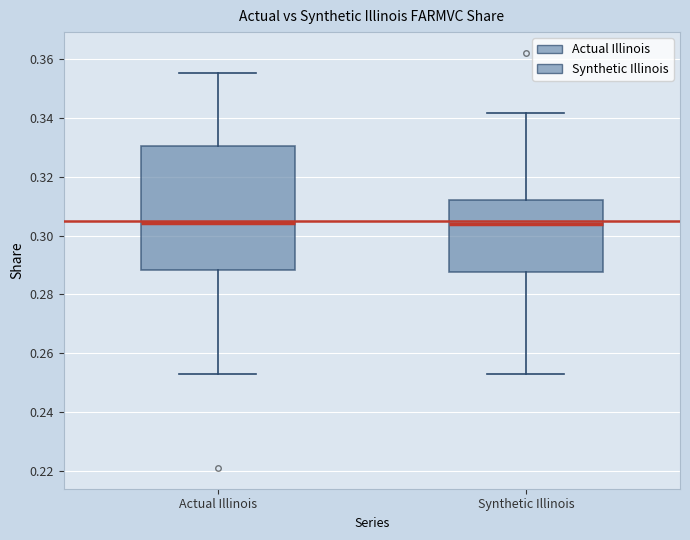

Reading left to right, read every box against the y-axis: the position of its median line, the range the box covers, and the ends of its whiskers. The values are not printed on the chart, so give them approximately, as read against the axis.

Actual Illinois: median 0.304, box 0.288 to 0.330, whiskers 0.254 to 0.356
Synthetic Illinois: median 0.304, box 0.288 to 0.312, whiskers 0.254 to 0.342